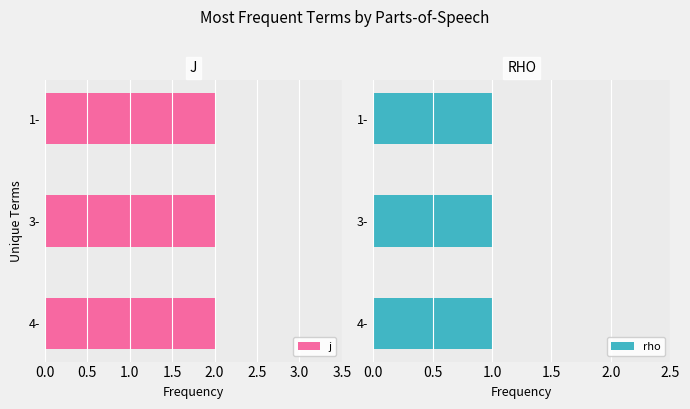

How many groups of bars are there?

3